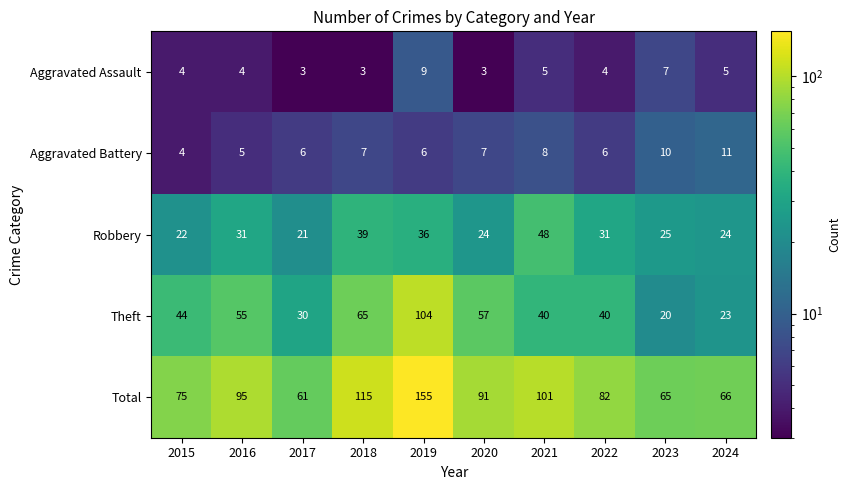

Rank the series at 2022 from lowest to highest value.

Aggravated Assault, Aggravated Battery, Robbery, Theft, Total